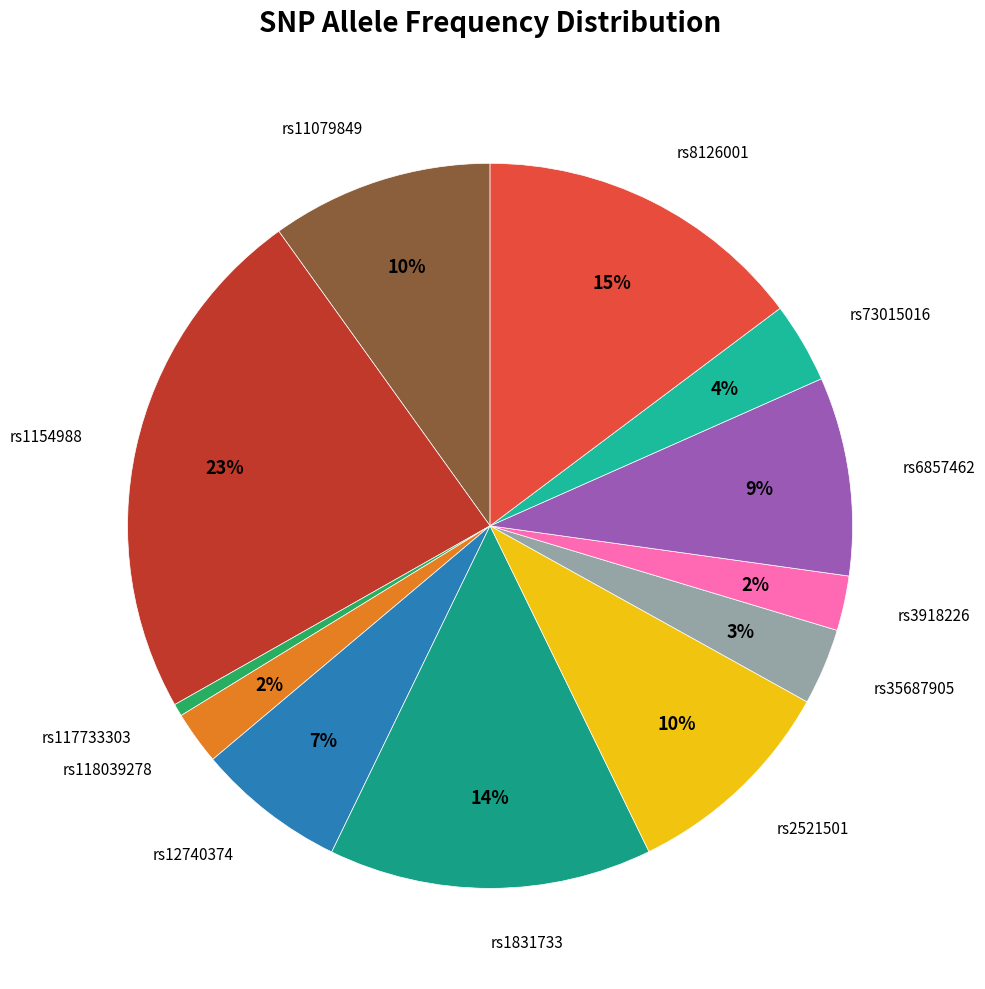

How many slices are in this pie chart?

12